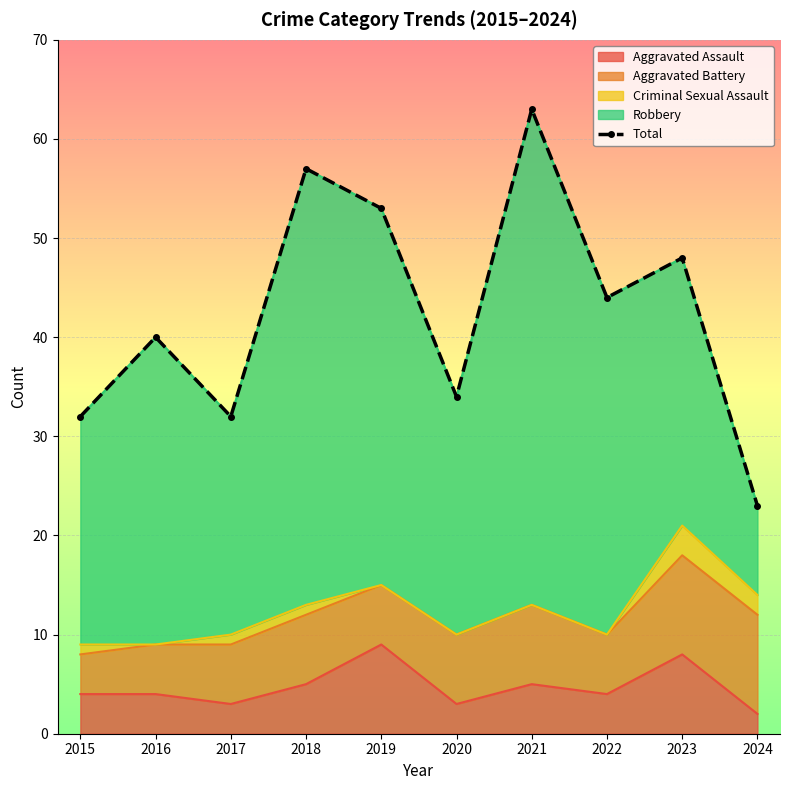

True or false: the data shows 32 at 2017.

True